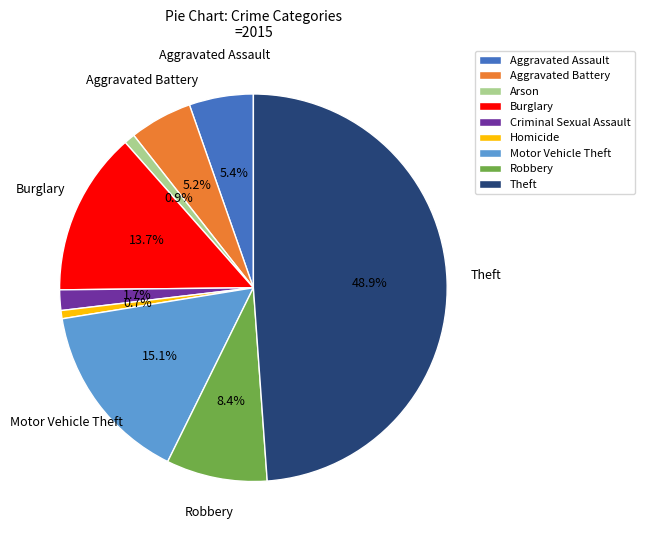

Does any single category account for the majority?

No